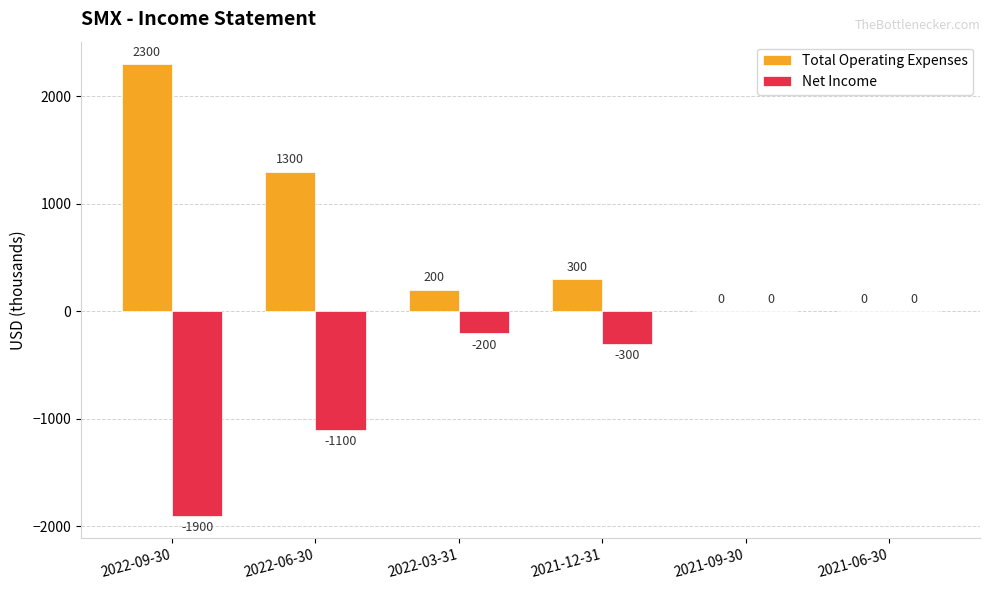

At which label does Net Income first exceed -200?

2021-09-30